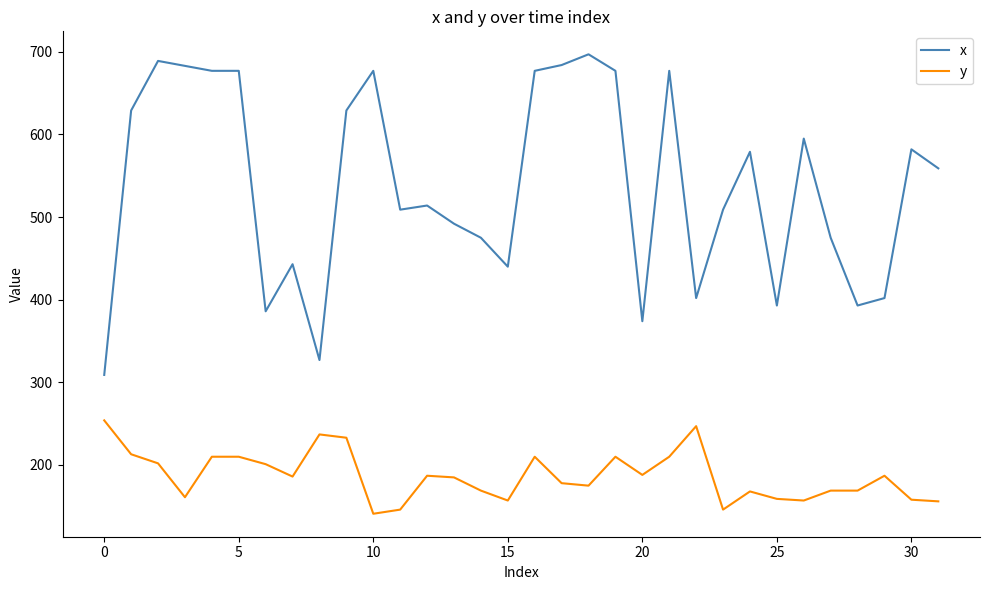

List the series in order of their overall mean, lowest first.

y, x